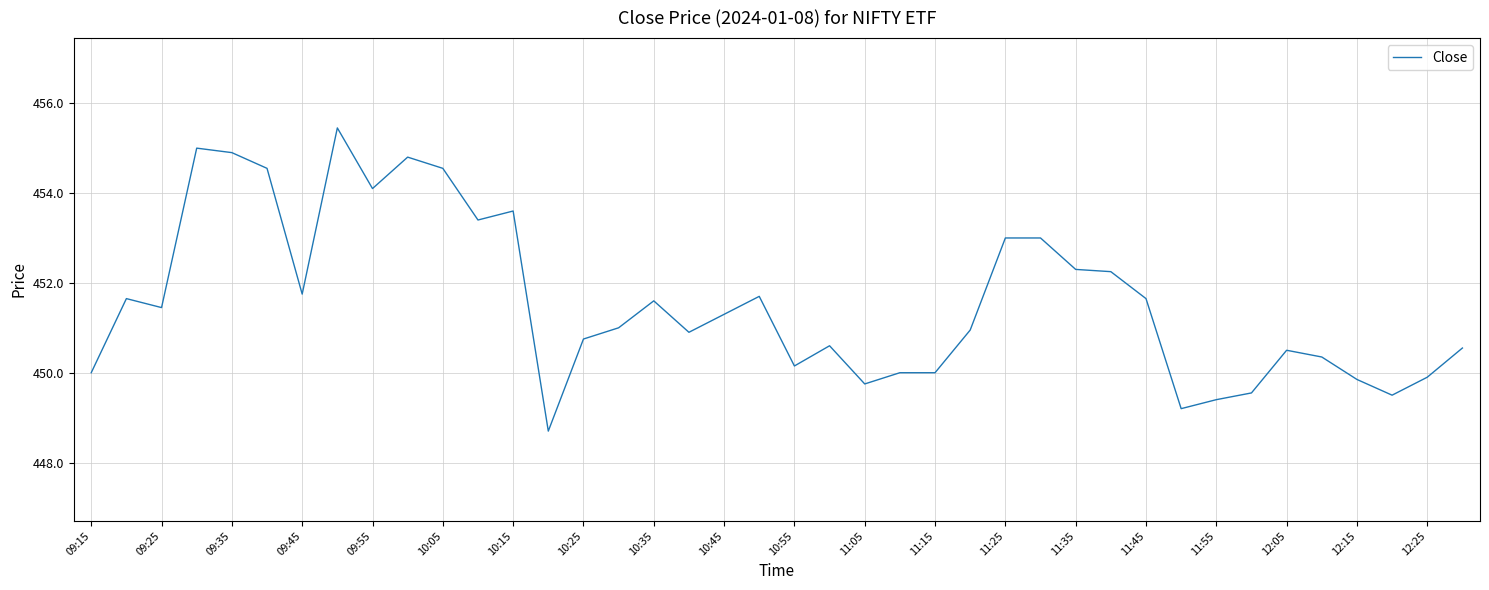

What is the smallest value displayed?

448.7